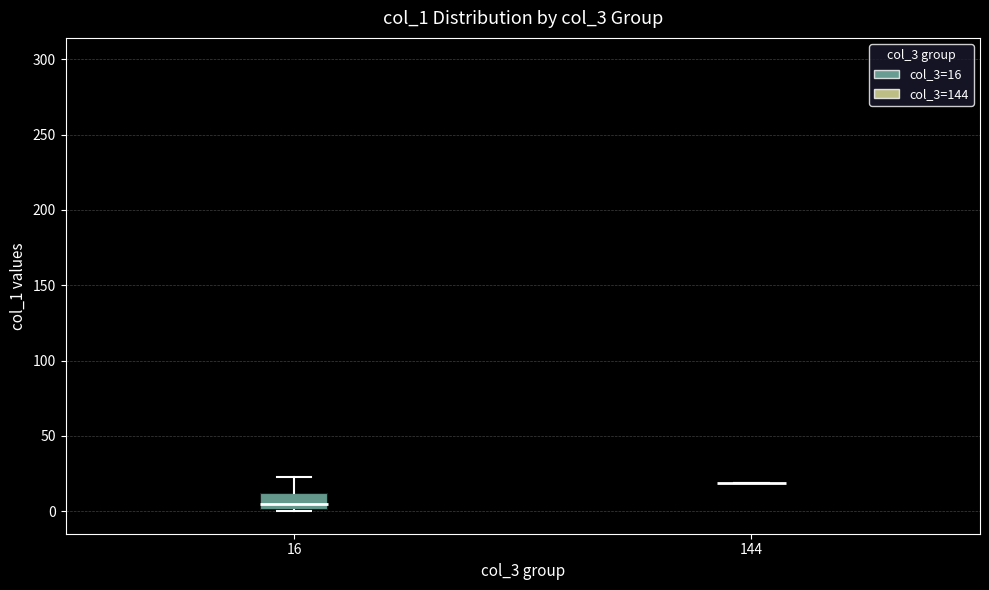

Reading left to right, transcribe this box plot: for each box, give where its median line is, the range the box spans, and where its two whiskers end, as read against the y-axis. The values are not printed on the chart, so give them approximately, as read against the axis.

16: median 5, box 0 to 10, whiskers 0 to 25
144: box collapsed to a line at 20, whiskers 20 to 20